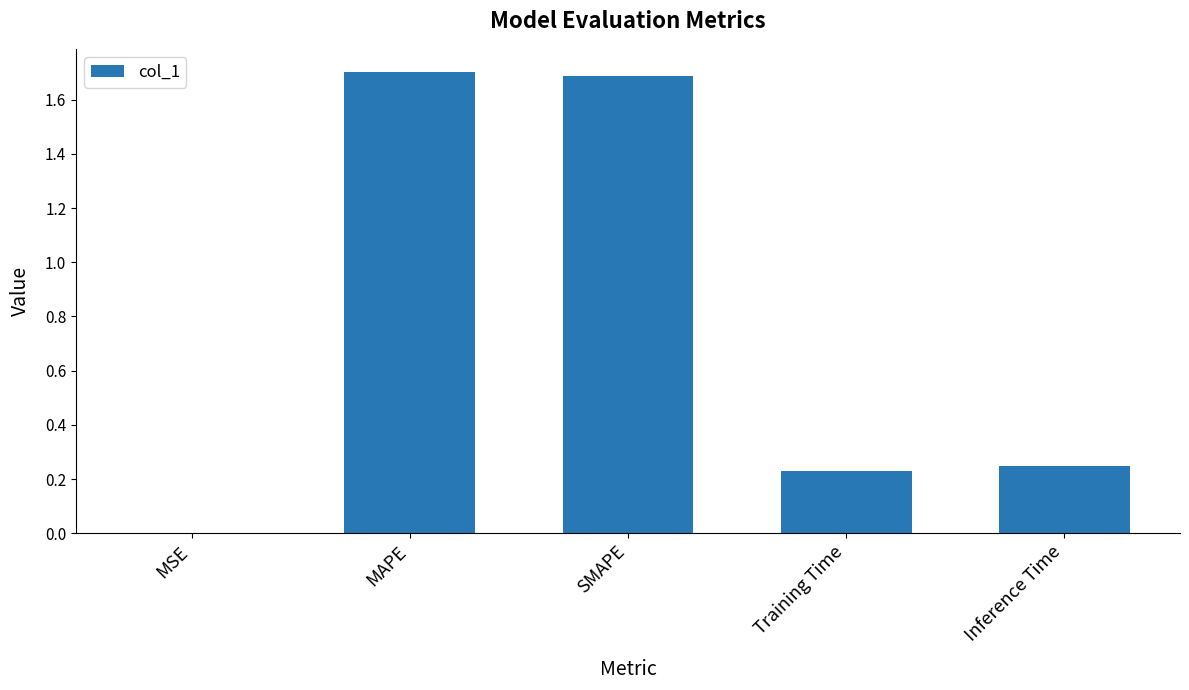

Which label corresponds to the largest value in the chart?

MAPE